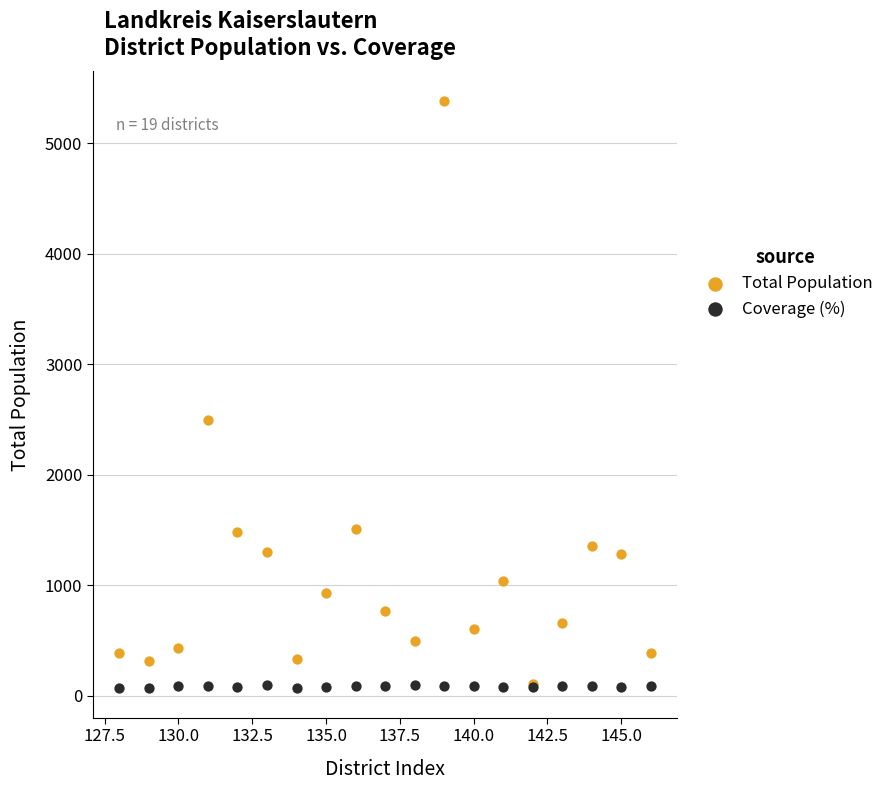

In the Total Population series, what Y value is closest to 2743?

2497.0